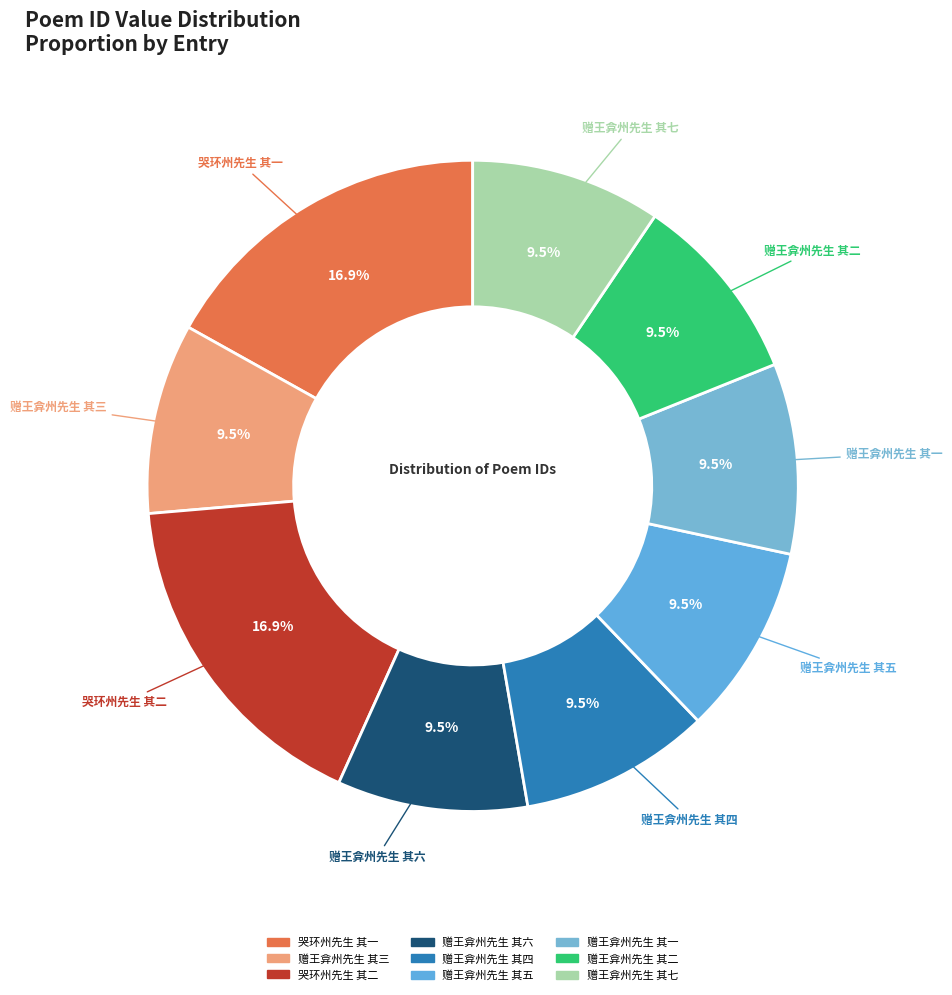

Count the number of slices in the pie.

9